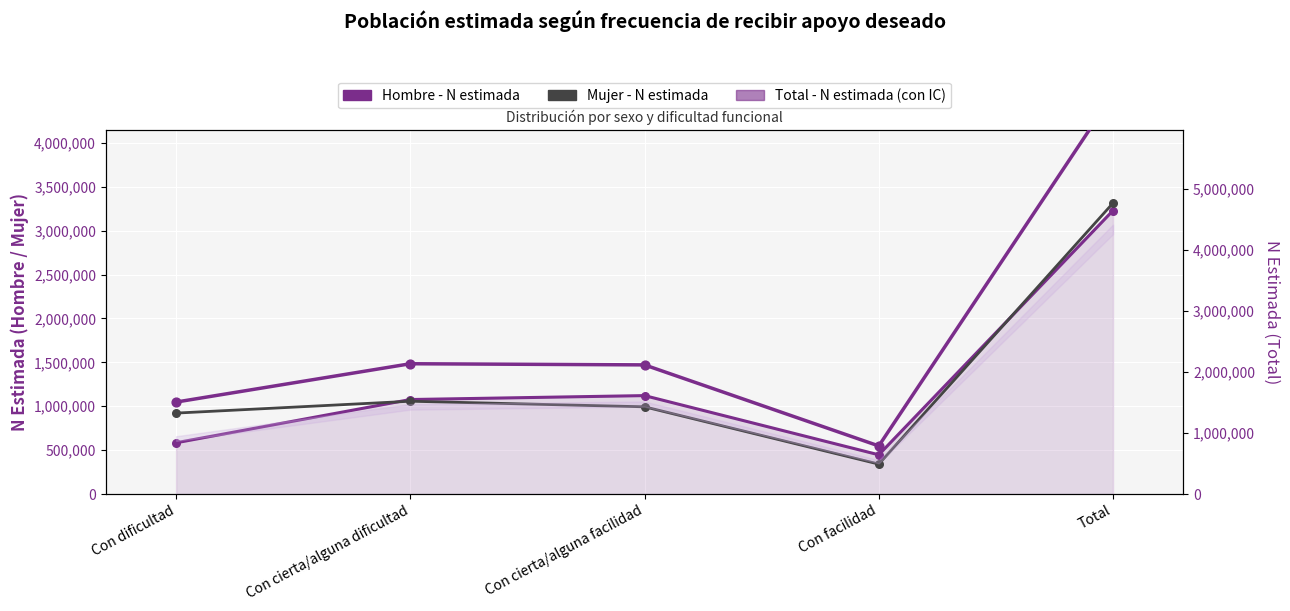

Is the value of Total - N estimada at Total greater than the value of Mujer - N estimada at Con cierta/alguna facilidad?

Yes